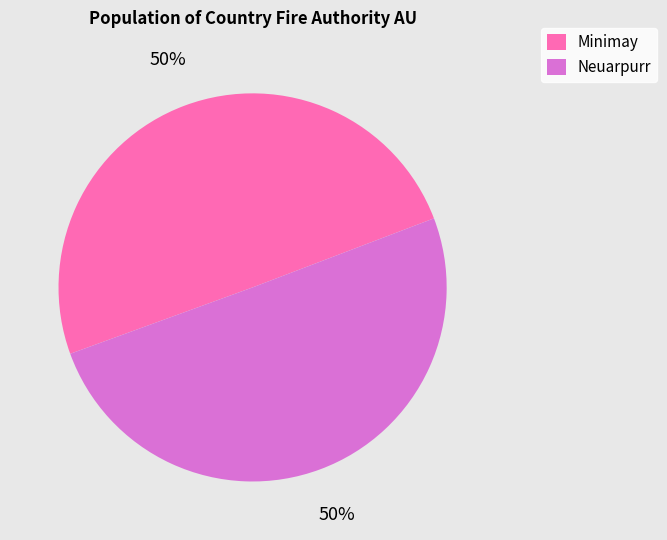

True or false: Minimay accounts for 39% of the total.

False